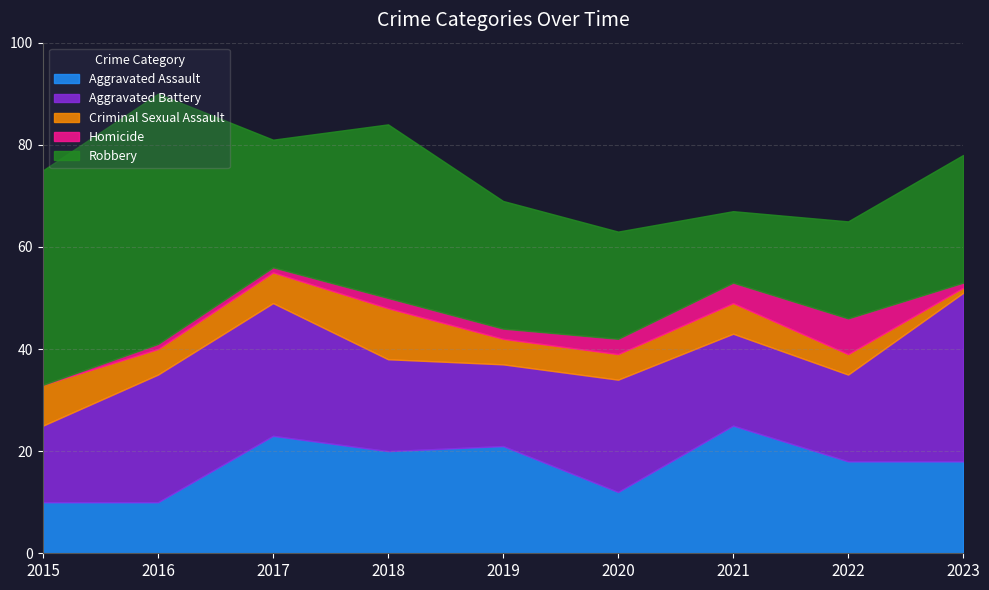

What is the average value of the Aggravated Battery series?

21